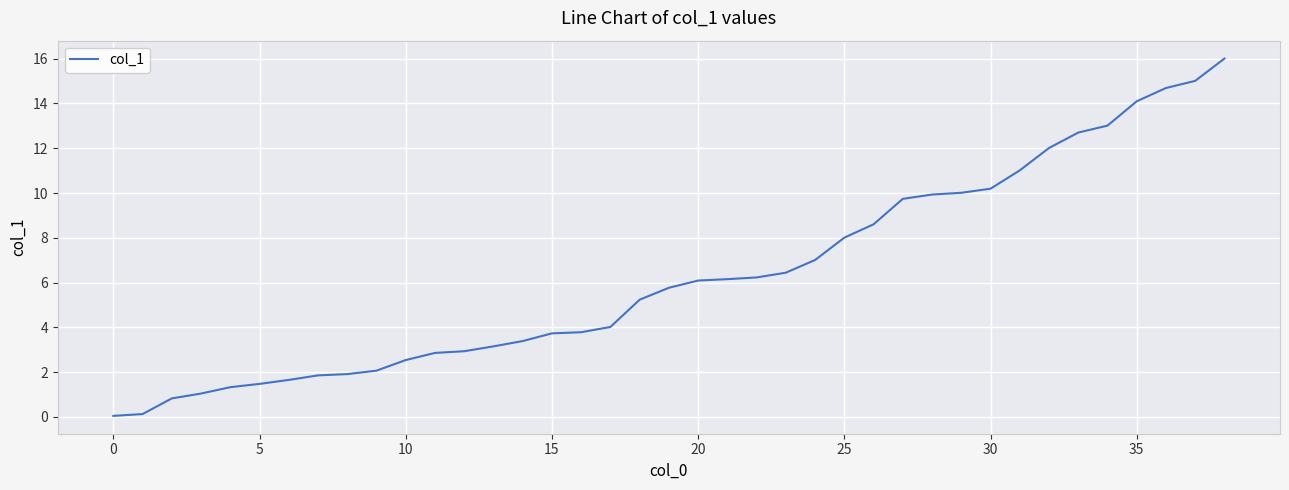

What is the greatest value displayed?

16.0